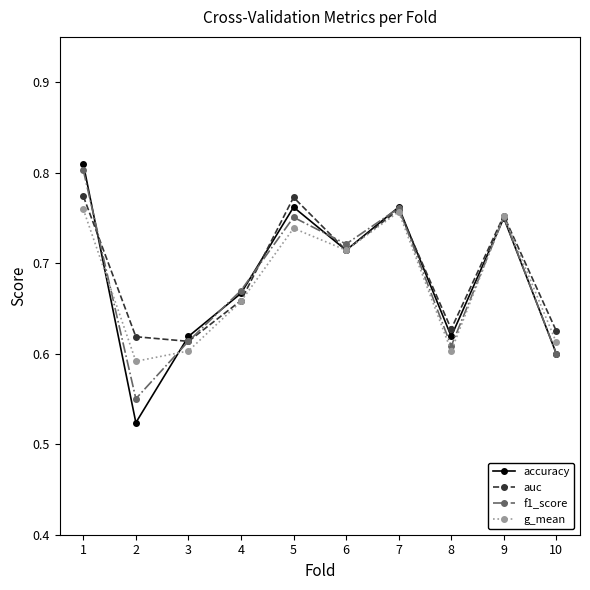

The value of auc at 7 is 0.8. True or false?

True